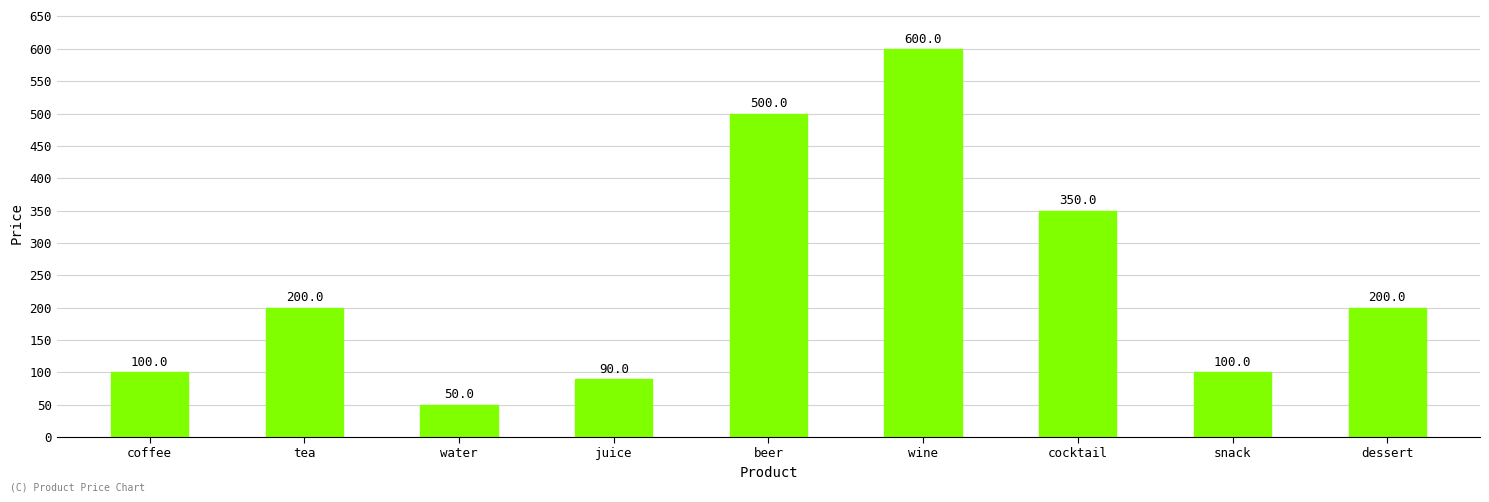

Is it true that the value at beer is 678?

False